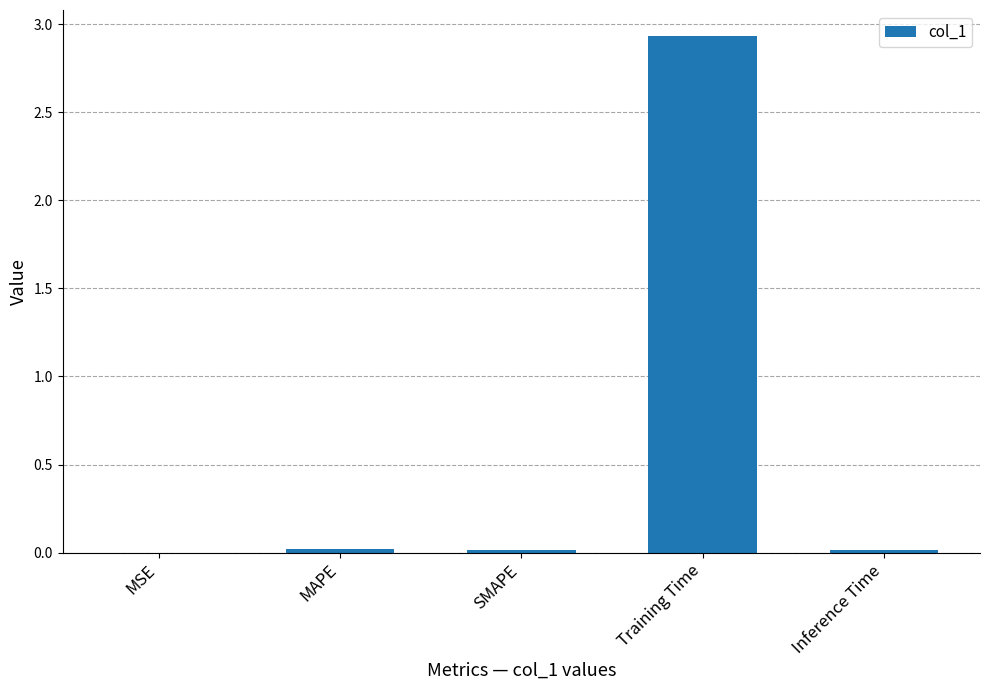

The chart shows a value of 4.9 at Training Time. True or false?

False